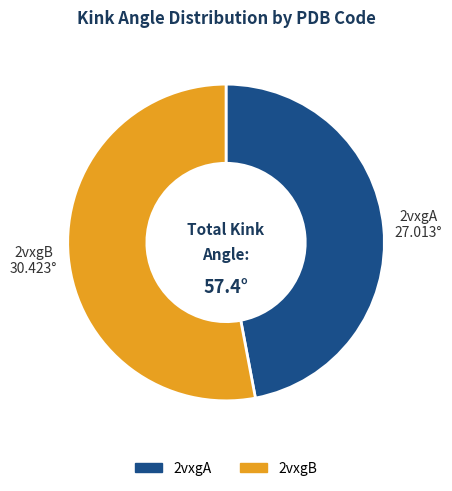

Approximately how many times larger is the value at 2vxgA compared to 2vxgB?

0.9